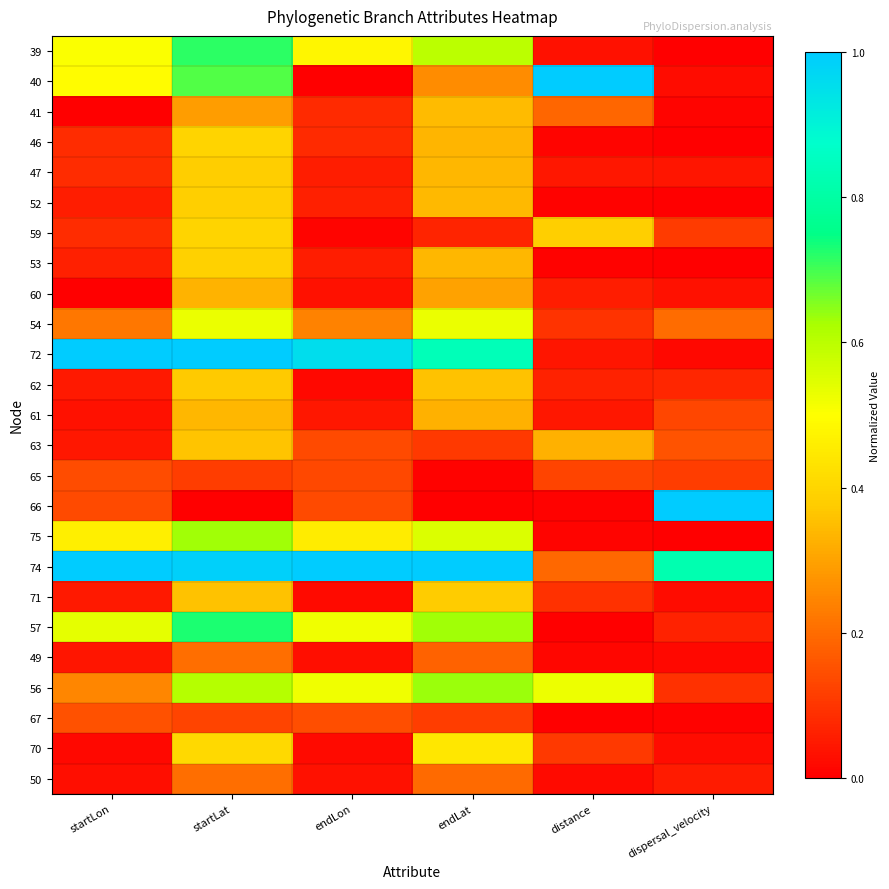

At how many categories does at least one series exceed 0?

6